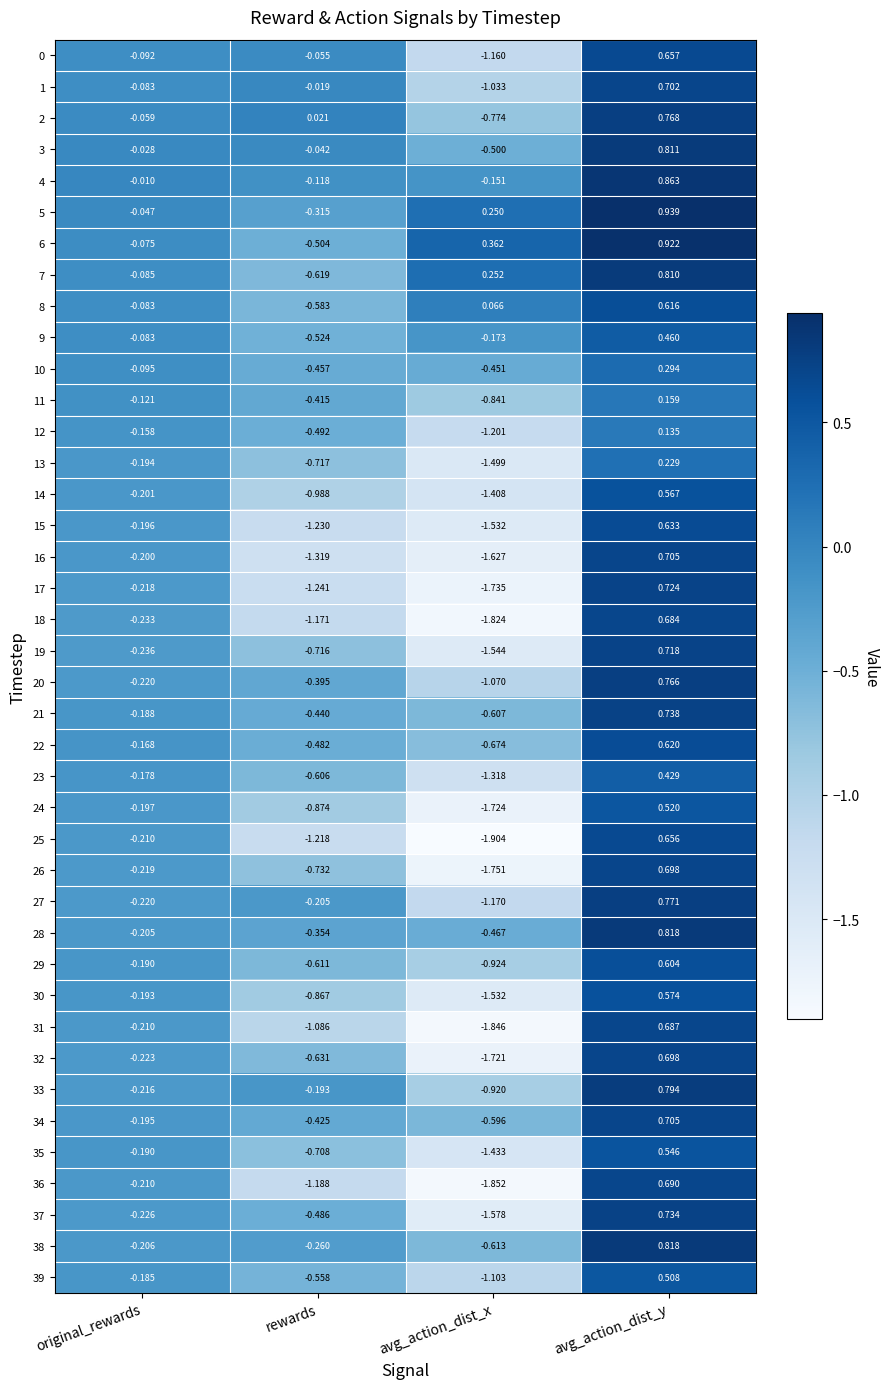

At which label does 34 reach its minimum?

avg_action_dist_x